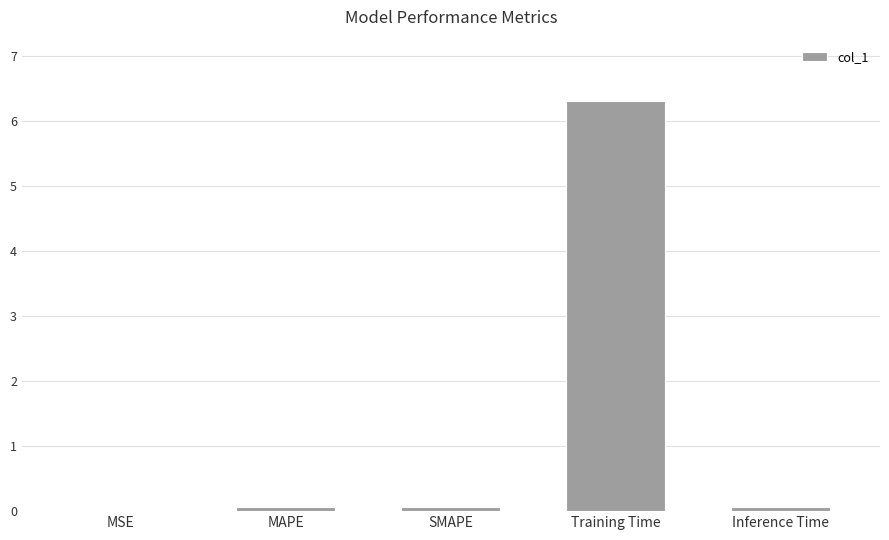

What value does the data have at Training Time?

6.3